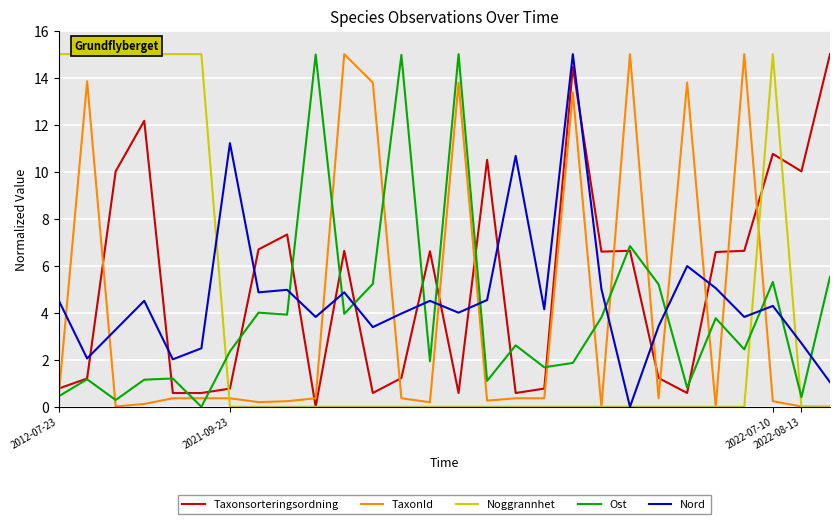

What is the maximum value for Ost?

15.0